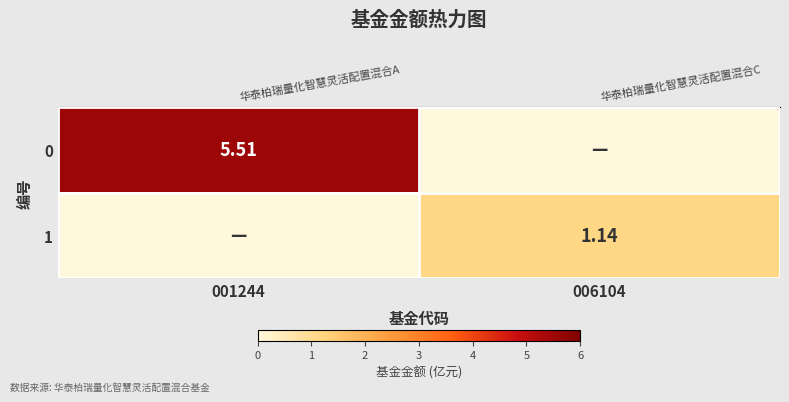

What is the difference between the row_1 values at 001244 and 006104?

1.1